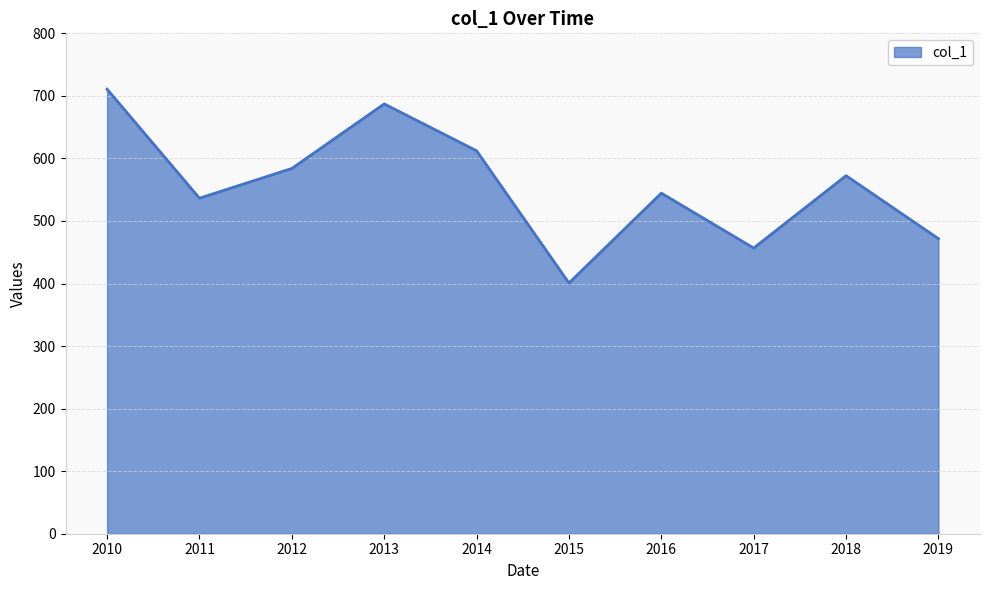

Which label corresponds to the smallest value in the chart?

2015